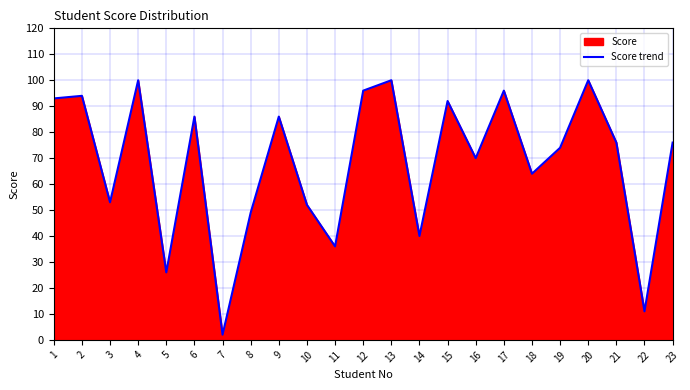

Does the chart display data point markers on the line(s)?

No